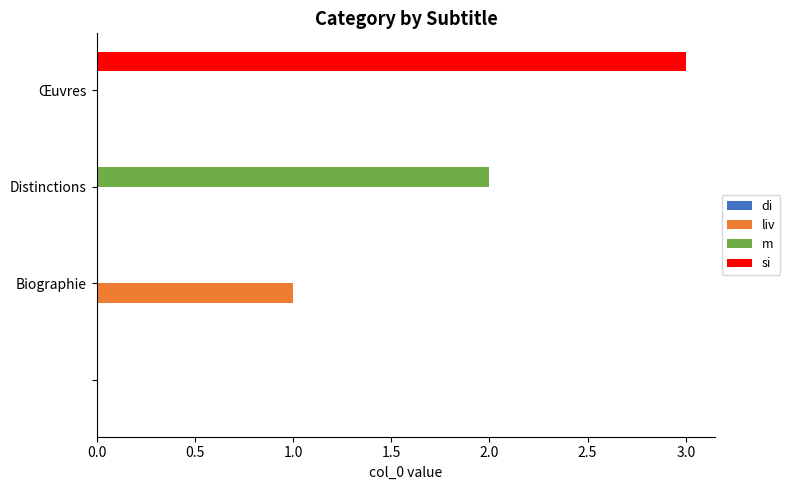

What is the maximum value shown in the chart?

3